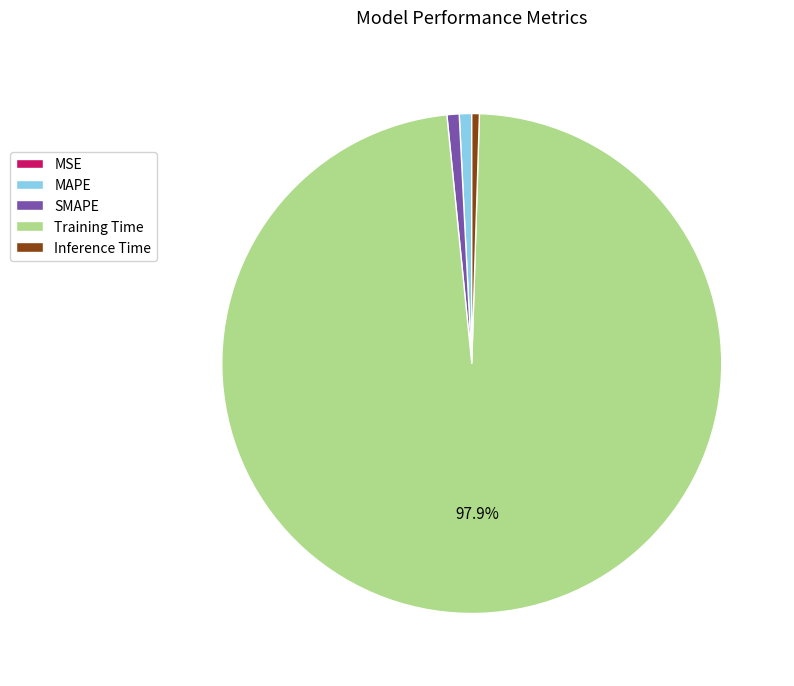

What is the largest slice in the pie chart?

Training Time